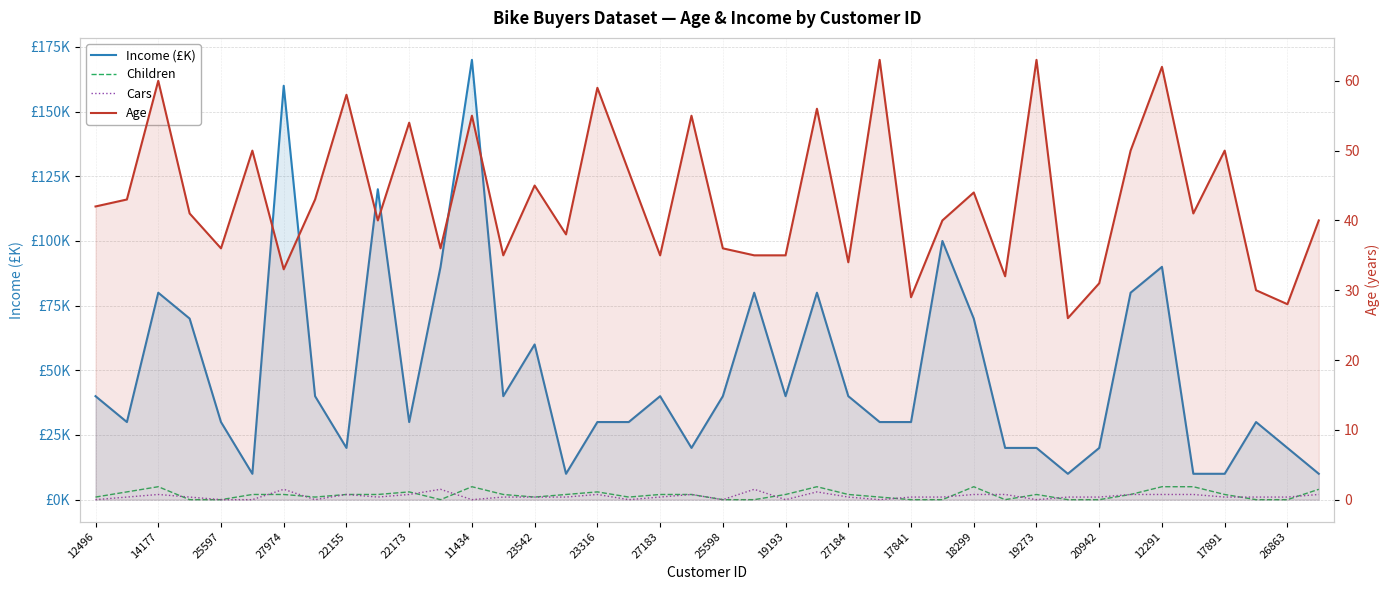

What is the maximum value shown in the chart?

170